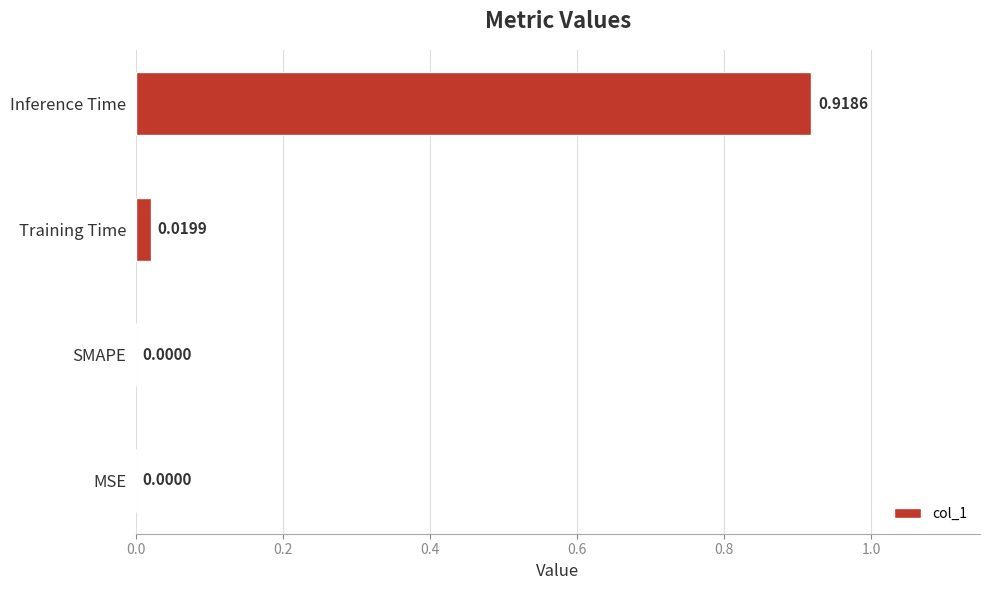

Between Inference Time and MSE, which is larger?

Inference Time